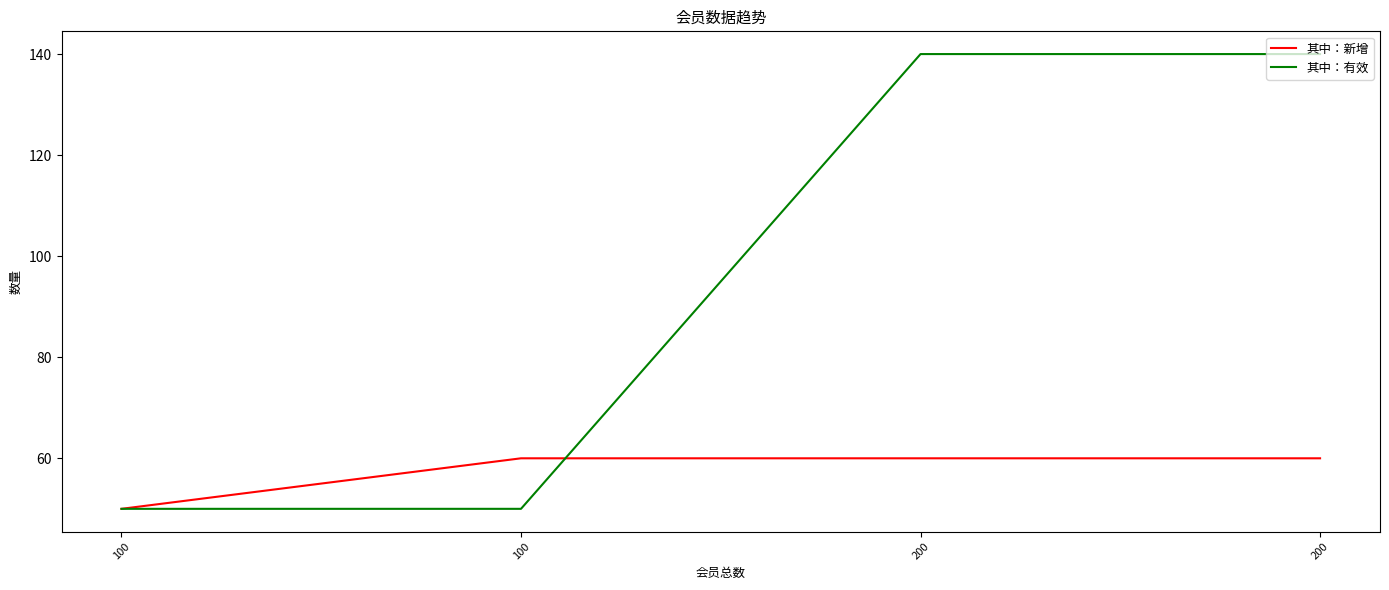

Which series has the widest spread of values?

其中：有效